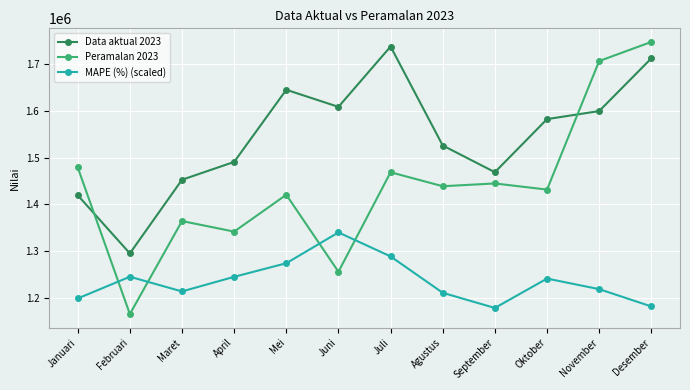

Rank the series by their average value, from highest to lowest.

Data aktual 2023, Peramalan 2023, MAPE (%) (scaled)